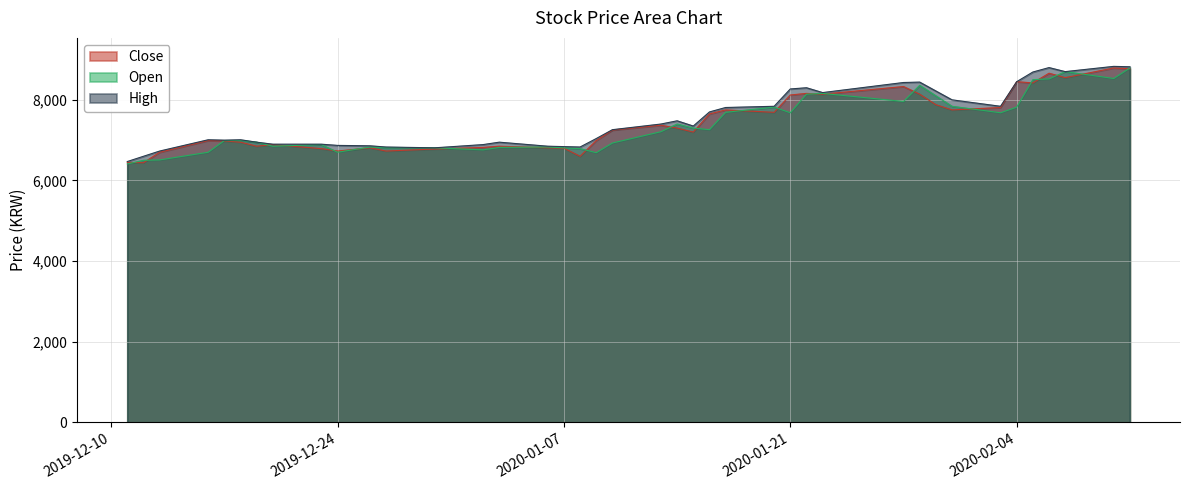

Is the value of Close at 2020-01-17 greater than the value of High at 2019-12-11?

Yes